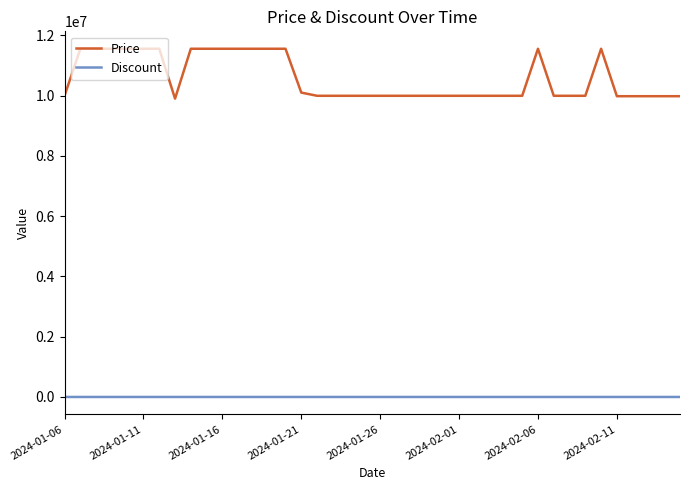

True or false: Discount and Price intersect in this chart.

False